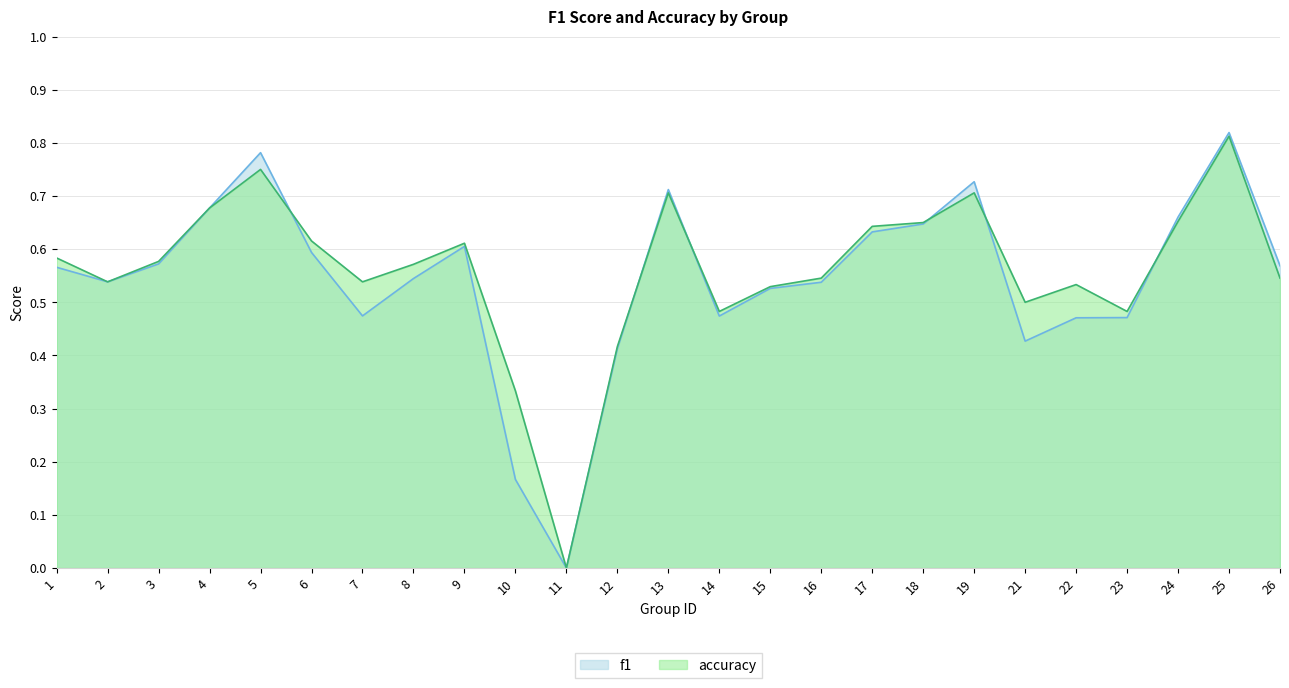

Which series changed the most between 15 and 19?

f1